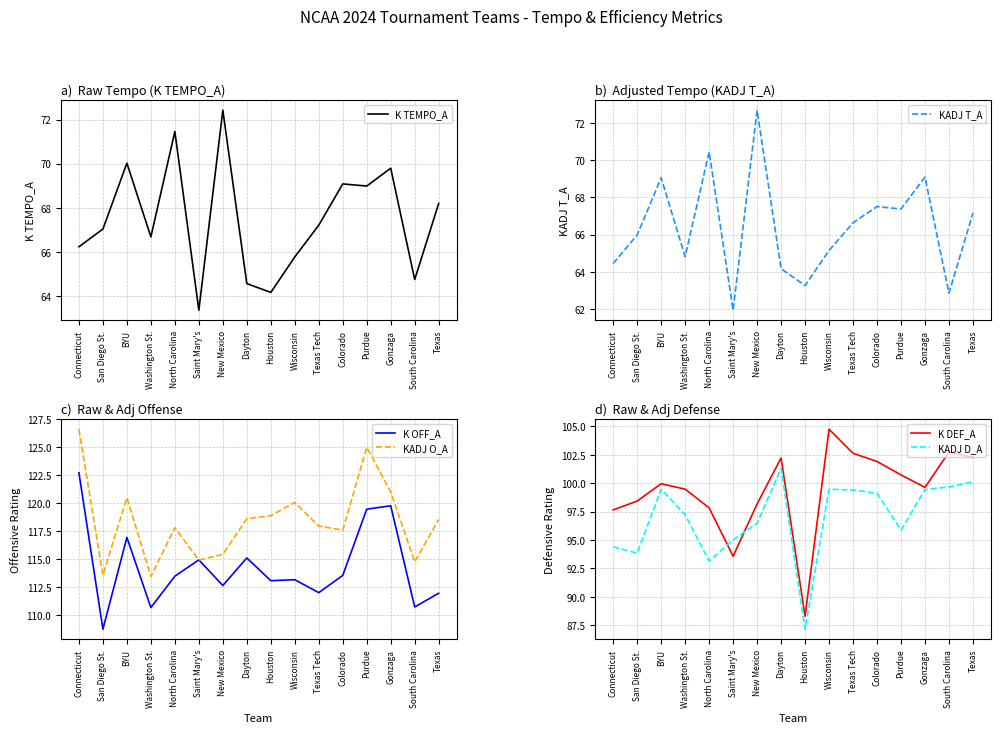

The value of KADJ D_A at Connecticut is 133.1. True or false?

False